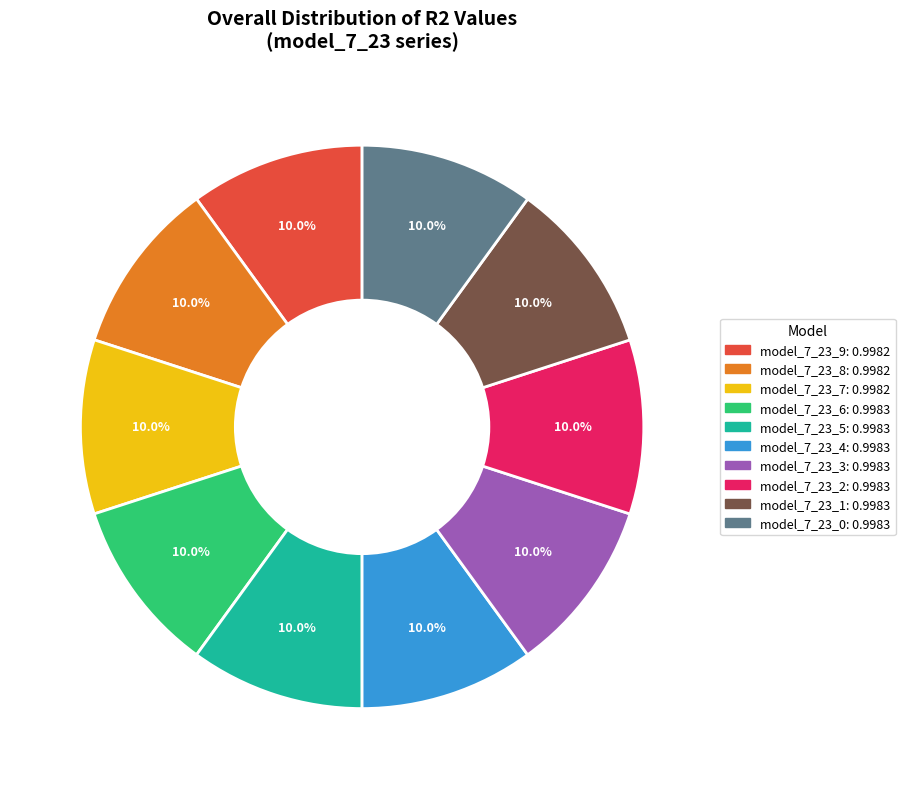

To the nearest percent, what is the combined percentage of model_7_23_4 and model_7_23_5?

20%